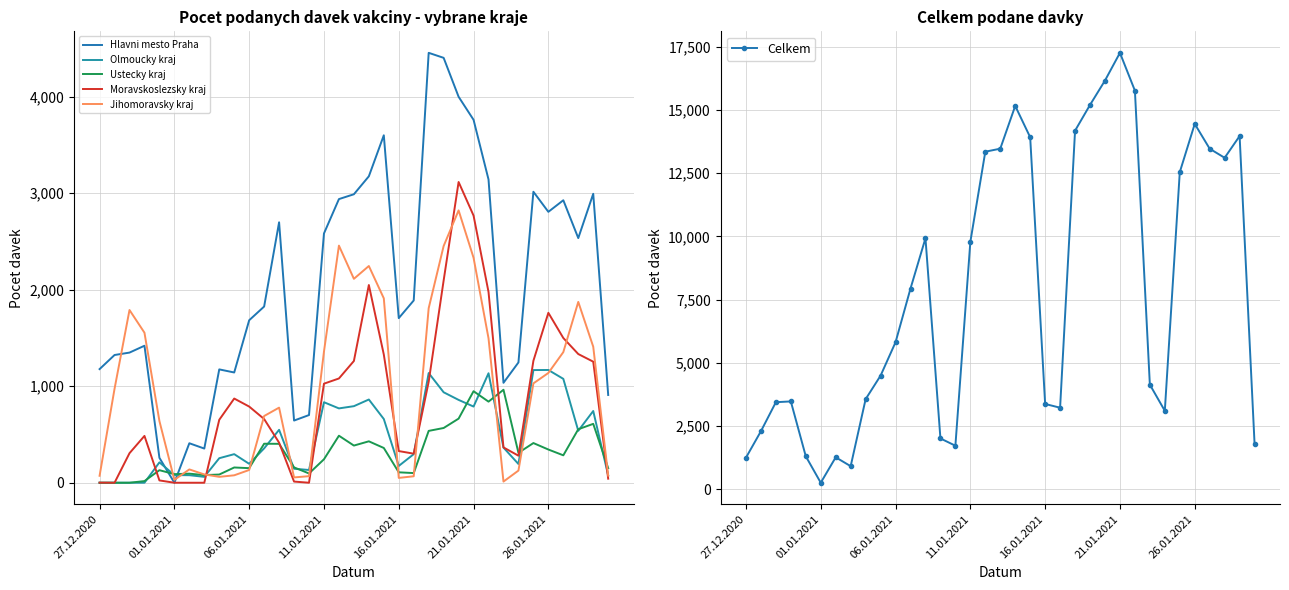

Is it true that Ustecky kraj equals 452 at 24?

False